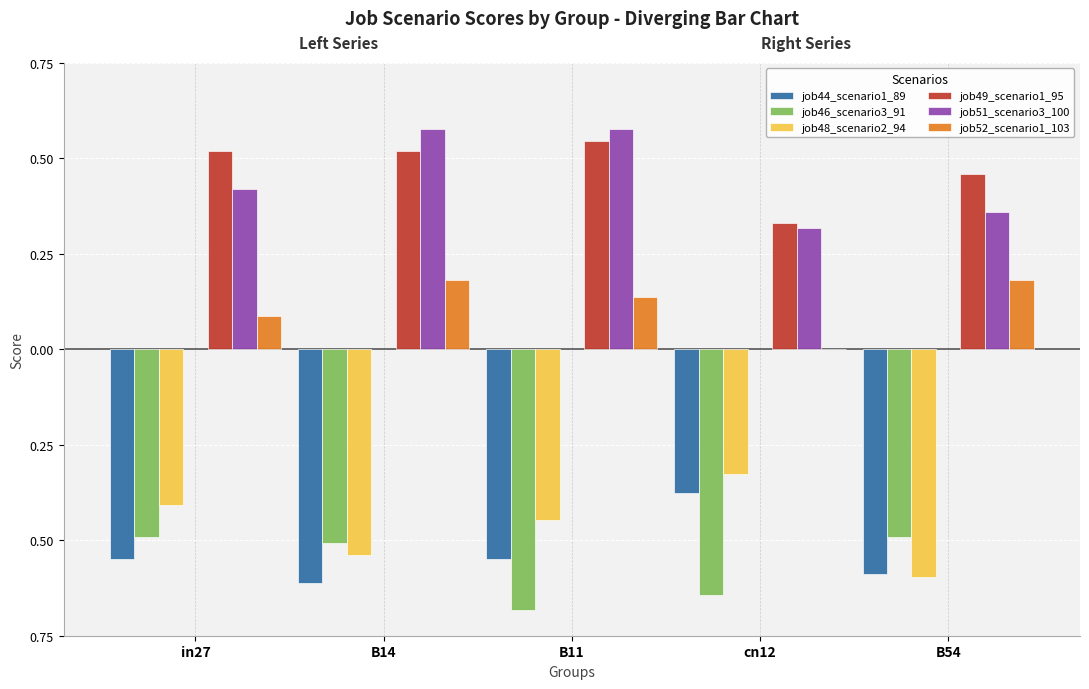

What value does the job44_scenario1_89 series have at B54?

-0.6